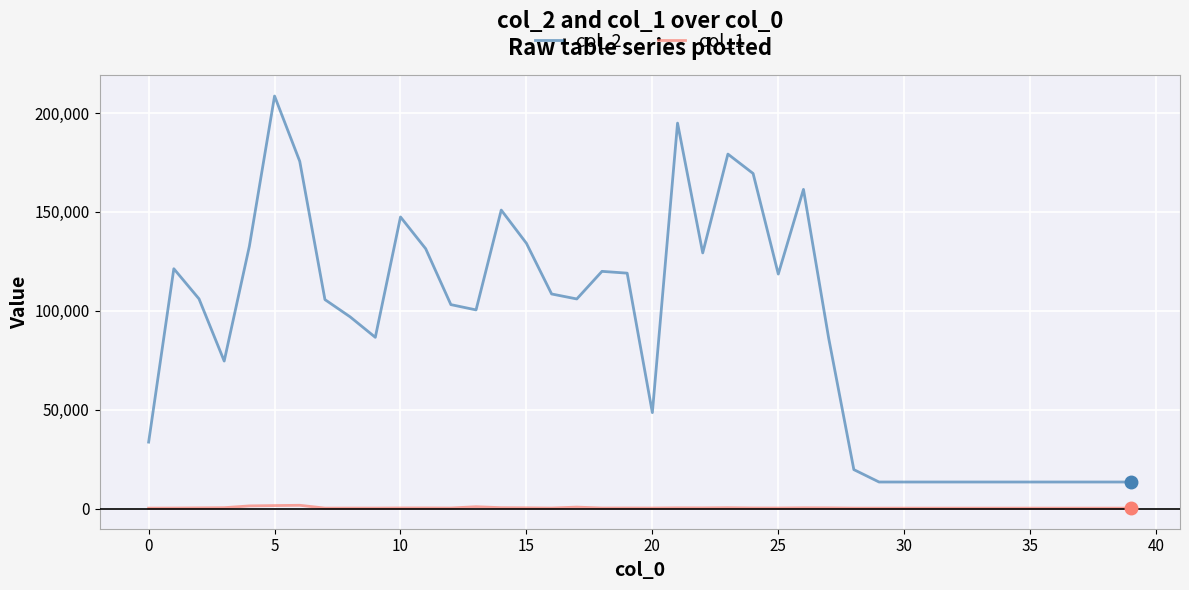

True or false: col_1 and col_2 intersect in this chart.

False